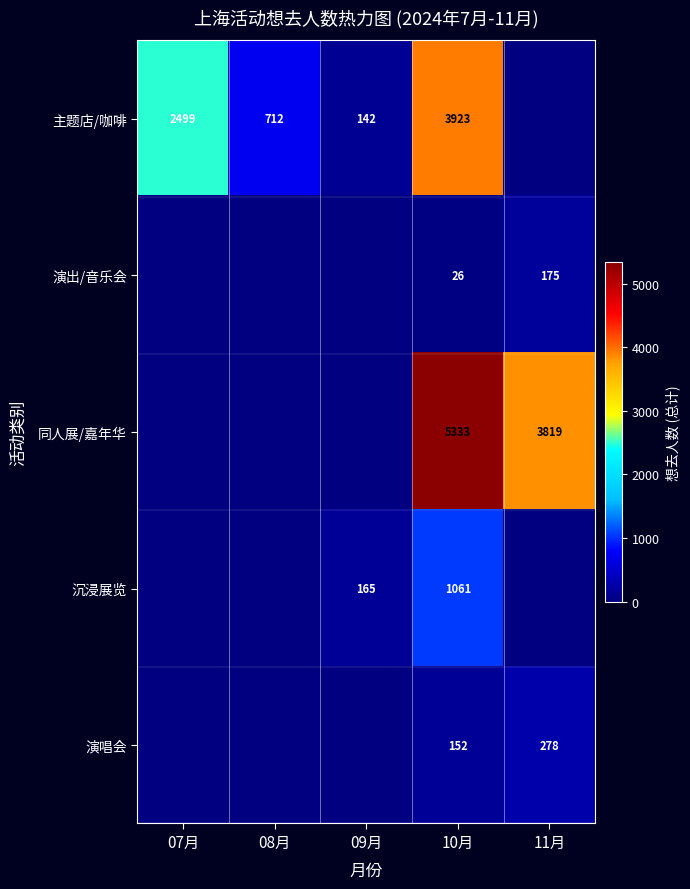

Is it true that 主题店/咖啡 equals 3923 at 10月?

True